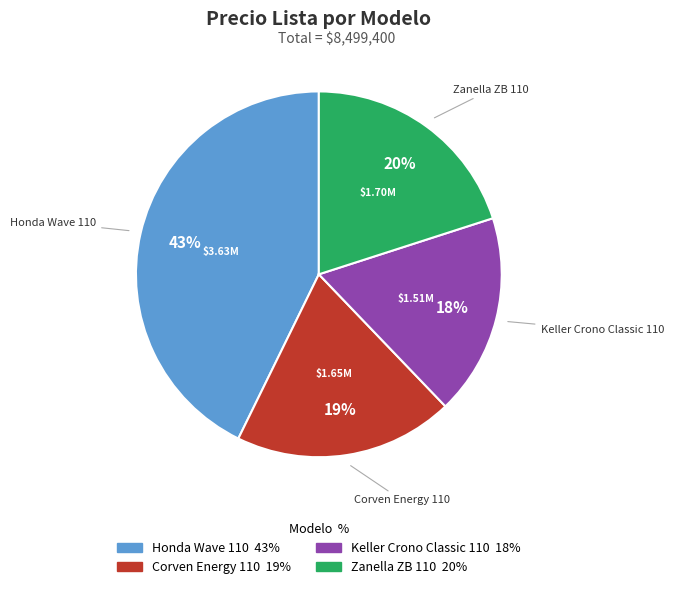

Does Honda Wave 110 represent more than half of the total?

No